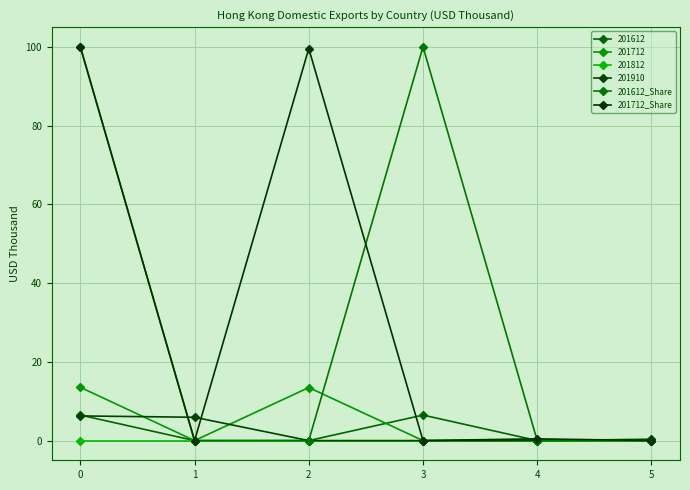

How many times do 201712_Share and 201612_Share cross each other?

2